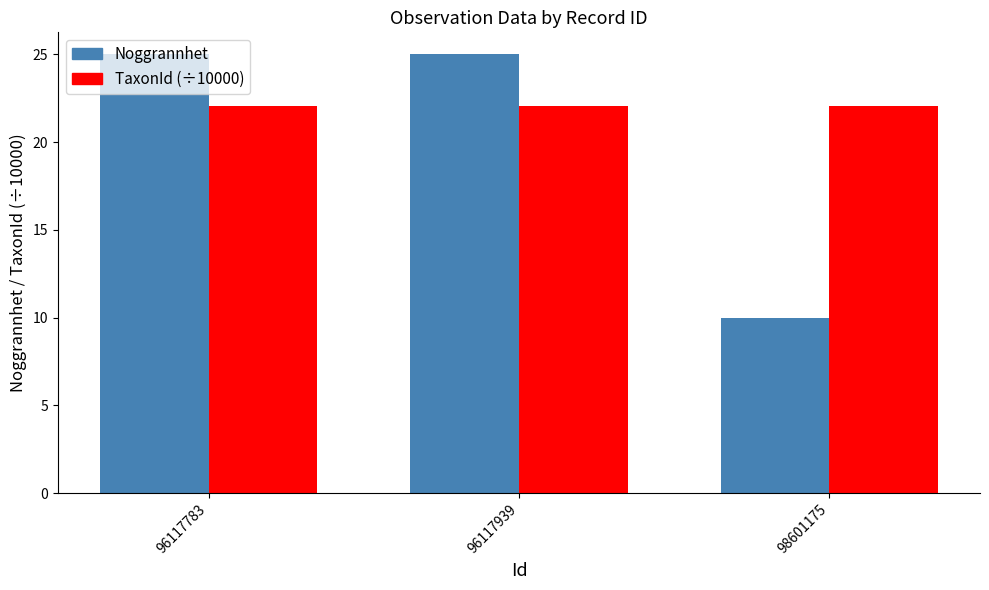

How many bars are there in each group?

2